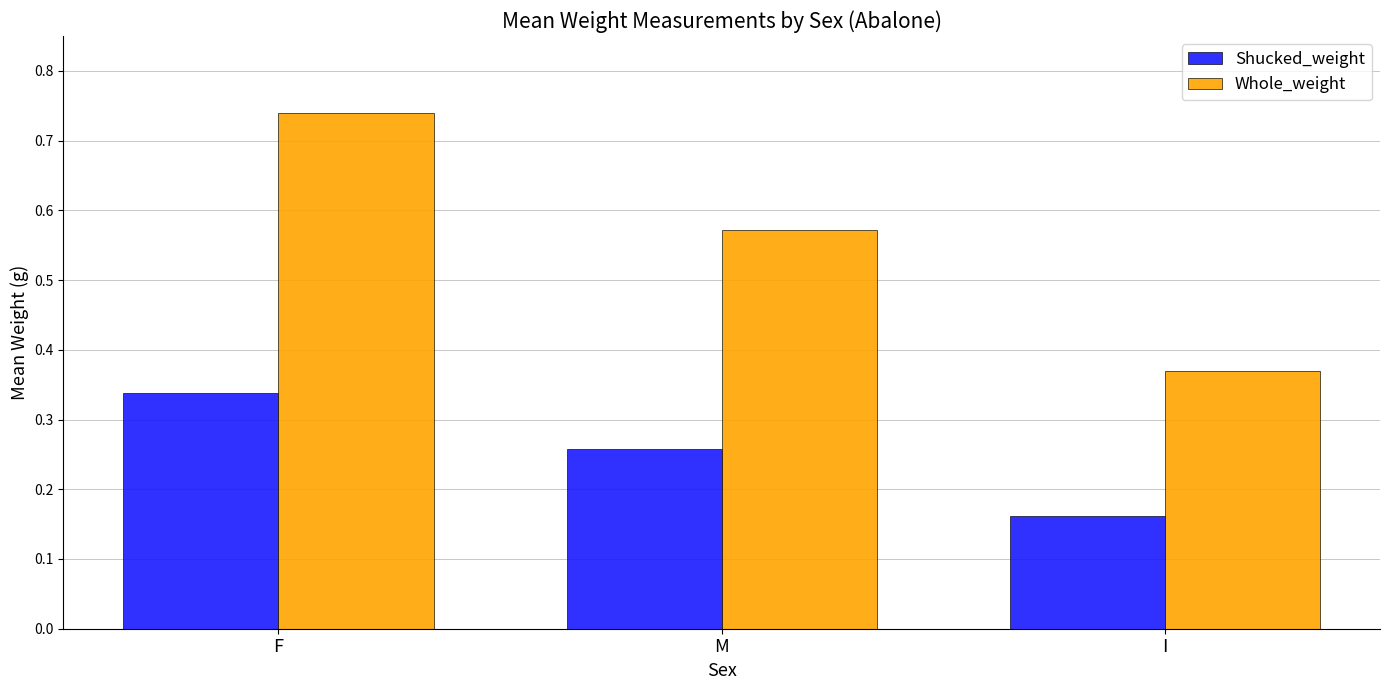

At which category does the chart reach its minimum across all series?

I